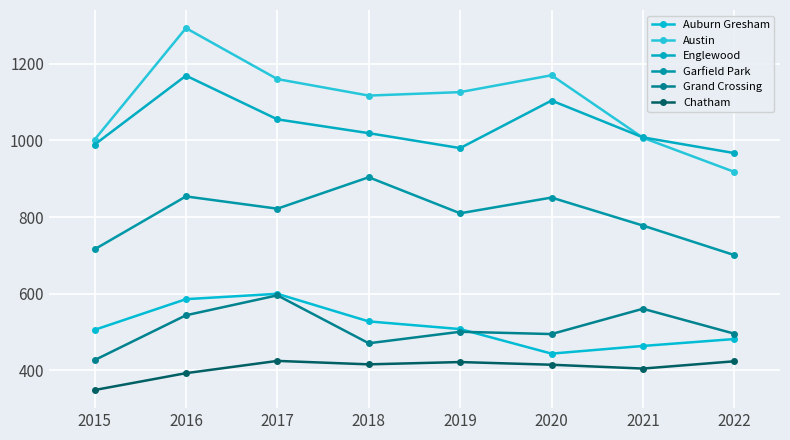

True or false: Chatham and Englewood cross at least once.

False